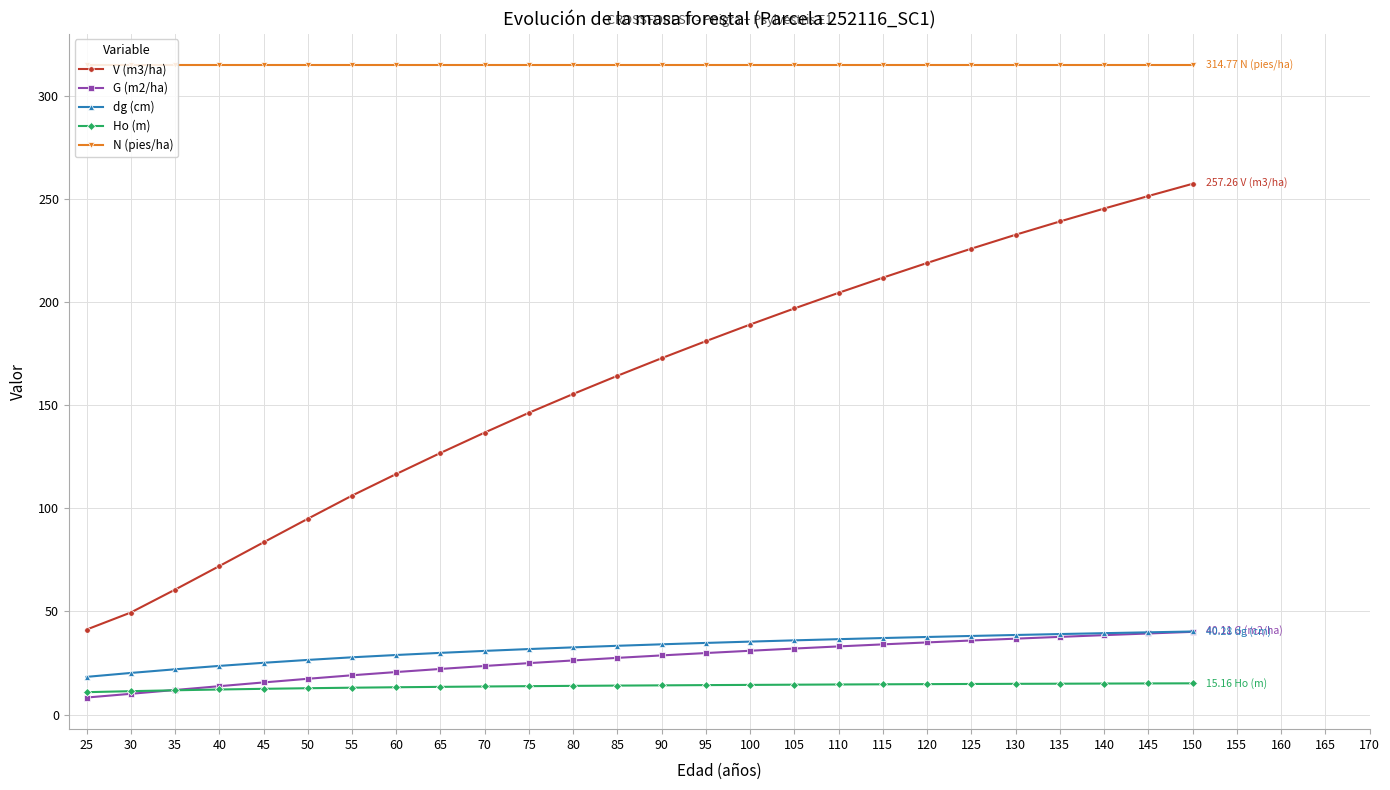

True or false: N (pies/ha) and Ho (m) intersect in this chart.

False